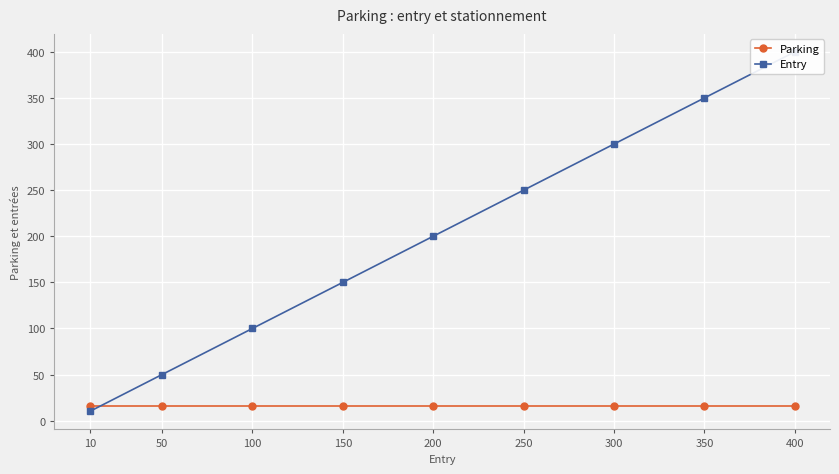

How many lines are shown in the chart?

2